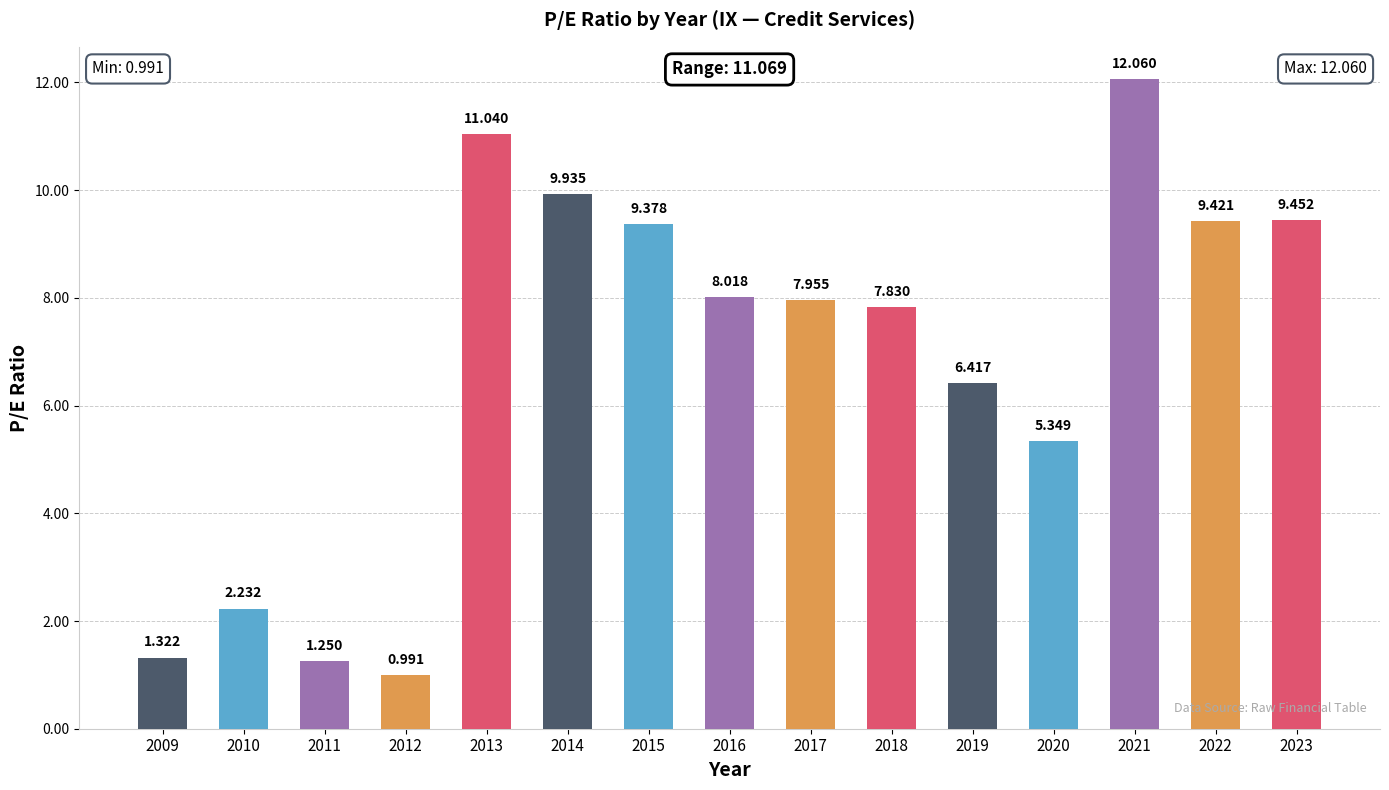

Which category has the lowest value across all series?

2012